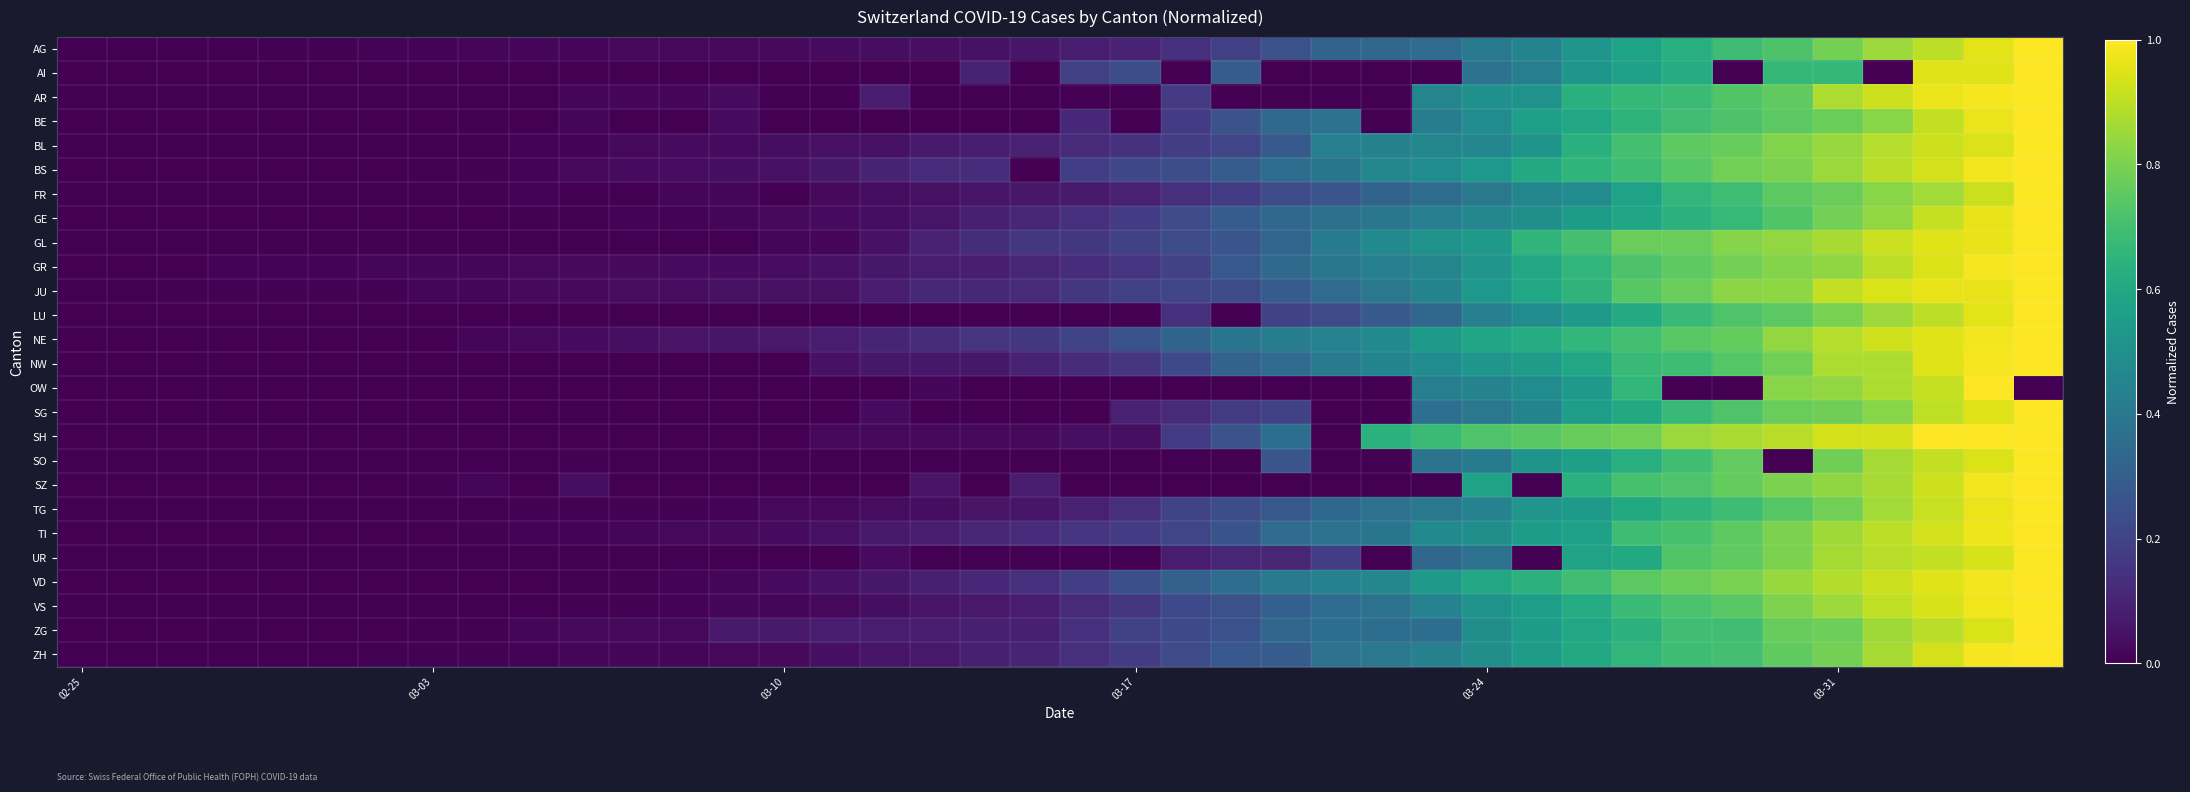

Reading left to right, list all the values displayed in this chart.

AG: 0.0	0.0	0.0	0.0	0.0	0.0	0.0	0.0	0.0	0.0	0.0	0.0	0.0	0.0	0.0	0.0	0.0	0.0	0.0	0.1	0.1	0.1	0.1	0.2	0.2	0.3	0.3	0.3	0.4	0.5	0.5	0.6	0.6	0.7	0.7	0.8	0.8	0.9	1.0	1.0
AI: 0.0	0.0	0.0	0.0	0.0	0.0	0.0	0.0	0.0	0.0	0.0	0.0	0.0	0.0	0.0	0.0	0.0	0.0	0.1	0.0	0.2	0.2	0.0	0.3	0.0	0.0	0.0	0.0	0.4	0.4	0.5	0.6	0.6	0.0	0.7	0.7	0.0	1.0	1.0	1.0
AR: 0.0	0.0	0.0	0.0	0.0	0.0	0.0	0.0	0.0	0.0	0.0	0.0	0.0	0.0	0.0	0.0	0.1	0.0	0.0	0.0	0.0	0.0	0.2	0.0	0.0	0.0	0.0	0.5	0.5	0.5	0.6	0.7	0.7	0.7	0.8	0.9	0.9	1.0	1.0	1.0
BE: 0.0	0.0	0.0	0.0	0.0	0.0	0.0	0.0	0.0	0.0	0.0	0.0	0.0	0.0	0.0	0.0	0.0	0.0	0.0	0.0	0.1	0.0	0.2	0.3	0.3	0.4	0.0	0.4	0.5	0.6	0.6	0.6	0.7	0.7	0.7	0.8	0.8	0.9	1.0	1.0
BL: 0.0	0.0	0.0	0.0	0.0	0.0	0.0	0.0	0.0	0.0	0.0	0.0	0.0	0.0	0.0	0.0	0.0	0.1	0.1	0.1	0.1	0.1	0.2	0.2	0.3	0.4	0.4	0.5	0.5	0.5	0.6	0.7	0.8	0.8	0.8	0.8	0.9	0.9	0.9	1.0
BS: 0.0	0.0	0.0	0.0	0.0	0.0	0.0	0.0	0.0	0.0	0.0	0.0	0.0	0.0	0.0	0.1	0.1	0.1	0.1	0.0	0.2	0.2	0.2	0.3	0.4	0.4	0.5	0.5	0.5	0.6	0.7	0.7	0.7	0.8	0.8	0.9	0.9	0.9	1.0	1.0
FR: 0.0	0.0	0.0	0.0	0.0	0.0	0.0	0.0	0.0	0.0	0.0	0.0	0.0	0.0	0.0	0.0	0.0	0.0	0.1	0.1	0.1	0.1	0.1	0.2	0.2	0.3	0.3	0.4	0.4	0.5	0.5	0.6	0.7	0.7	0.7	0.8	0.8	0.9	0.9	1.0
GE: 0.0	0.0	0.0	0.0	0.0	0.0	0.0	0.0	0.0	0.0	0.0	0.0	0.0	0.0	0.0	0.0	0.0	0.1	0.1	0.1	0.1	0.2	0.2	0.3	0.3	0.4	0.4	0.4	0.5	0.5	0.6	0.6	0.6	0.7	0.7	0.8	0.8	0.9	1.0	1.0
GL: 0.0	0.0	0.0	0.0	0.0	0.0	0.0	0.0	0.0	0.0	0.0	0.0	0.0	0.0	0.0	0.0	0.0	0.1	0.1	0.2	0.2	0.2	0.2	0.3	0.3	0.4	0.5	0.5	0.5	0.7	0.7	0.8	0.8	0.8	0.8	0.9	0.9	1.0	1.0	1.0
GR: 0.0	0.0	0.0	0.0	0.0	0.0	0.0	0.0	0.0	0.0	0.0	0.0	0.0	0.0	0.0	0.0	0.1	0.1	0.1	0.1	0.1	0.2	0.2	0.3	0.3	0.4	0.4	0.5	0.5	0.6	0.7	0.7	0.8	0.8	0.8	0.8	0.9	0.9	1.0	1.0
JU: 0.0	0.0	0.0	0.0	0.0	0.0	0.0	0.0	0.0	0.0	0.0	0.0	0.0	0.0	0.0	0.0	0.1	0.1	0.1	0.1	0.2	0.2	0.2	0.2	0.3	0.4	0.4	0.4	0.5	0.6	0.6	0.7	0.8	0.8	0.8	0.9	0.9	1.0	1.0	1.0
LU: 0.0	0.0	0.0	0.0	0.0	0.0	0.0	0.0	0.0	0.0	0.0	0.0	0.0	0.0	0.0	0.0	0.0	0.0	0.0	0.0	0.0	0.0	0.1	0.0	0.2	0.2	0.3	0.3	0.4	0.5	0.5	0.6	0.7	0.7	0.7	0.8	0.9	0.9	1.0	1.0
NE: 0.0	0.0	0.0	0.0	0.0	0.0	0.0	0.0	0.0	0.0	0.0	0.0	0.1	0.1	0.1	0.1	0.1	0.1	0.2	0.2	0.2	0.3	0.3	0.4	0.4	0.4	0.5	0.5	0.6	0.6	0.7	0.7	0.7	0.8	0.8	0.9	0.9	1.0	1.0	1.0
NW: 0.0	0.0	0.0	0.0	0.0	0.0	0.0	0.0	0.0	0.0	0.0	0.0	0.0	0.0	0.0	0.1	0.1	0.1	0.1	0.1	0.1	0.1	0.2	0.3	0.3	0.4	0.5	0.5	0.5	0.6	0.6	0.7	0.7	0.7	0.8	0.9	0.9	0.9	1.0	1.0
OW: 0.0	0.0	0.0	0.0	0.0	0.0	0.0	0.0	0.0	0.0	0.0	0.0	0.0	0.0	0.0	0.0	0.0	0.0	0.0	0.0	0.0	0.0	0.0	0.0	0.0	0.0	0.0	0.4	0.4	0.5	0.5	0.7	0.0	0.0	0.8	0.8	0.9	0.9	1.0	0.0
SG: 0.0	0.0	0.0	0.0	0.0	0.0	0.0	0.0	0.0	0.0	0.0	0.0	0.0	0.0	0.0	0.0	0.0	0.0	0.0	0.0	0.0	0.1	0.1	0.2	0.2	0.0	0.0	0.4	0.4	0.5	0.6	0.6	0.7	0.7	0.8	0.8	0.8	0.9	1.0	1.0
SH: 0.0	0.0	0.0	0.0	0.0	0.0	0.0	0.0	0.0	0.0	0.0	0.0	0.0	0.0	0.0	0.0	0.0	0.0	0.0	0.0	0.0	0.0	0.2	0.3	0.4	0.0	0.6	0.7	0.7	0.7	0.8	0.8	0.9	0.9	0.9	0.9	0.9	1.0	1.0	1.0
SO: 0.0	0.0	0.0	0.0	0.0	0.0	0.0	0.0	0.0	0.0	0.0	0.0	0.0	0.0	0.0	0.0	0.0	0.0	0.0	0.0	0.0	0.0	0.0	0.0	0.3	0.0	0.0	0.4	0.4	0.5	0.6	0.6	0.7	0.8	0.0	0.8	0.9	0.9	0.9	1.0
SZ: 0.0	0.0	0.0	0.0	0.0	0.0	0.0	0.0	0.0	0.0	0.0	0.0	0.0	0.0	0.0	0.0	0.0	0.1	0.0	0.1	0.0	0.0	0.0	0.0	0.0	0.0	0.0	0.0	0.6	0.0	0.6	0.7	0.7	0.8	0.8	0.8	0.9	0.9	1.0	1.0
TG: 0.0	0.0	0.0	0.0	0.0	0.0	0.0	0.0	0.0	0.0	0.0	0.0	0.0	0.0	0.0	0.0	0.0	0.0	0.1	0.1	0.1	0.1	0.2	0.2	0.3	0.3	0.4	0.4	0.4	0.5	0.5	0.6	0.7	0.7	0.7	0.8	0.9	0.9	1.0	1.0
TI: 0.0	0.0	0.0	0.0	0.0	0.0	0.0	0.0	0.0	0.0	0.0	0.0	0.0	0.0	0.0	0.0	0.1	0.1	0.1	0.1	0.2	0.2	0.2	0.3	0.3	0.4	0.4	0.5	0.5	0.6	0.6	0.7	0.7	0.8	0.8	0.9	0.9	0.9	1.0	1.0
UR: 0.0	0.0	0.0	0.0	0.0	0.0	0.0	0.0	0.0	0.0	0.0	0.0	0.0	0.0	0.0	0.0	0.0	0.0	0.0	0.0	0.0	0.0	0.1	0.1	0.1	0.2	0.0	0.3	0.4	0.0	0.6	0.6	0.7	0.8	0.8	0.9	0.9	0.9	0.9	1.0
VD: 0.0	0.0	0.0	0.0	0.0	0.0	0.0	0.0	0.0	0.0	0.0	0.0	0.0	0.0	0.0	0.0	0.1	0.1	0.1	0.1	0.2	0.2	0.3	0.4	0.4	0.4	0.5	0.5	0.6	0.6	0.7	0.7	0.8	0.8	0.8	0.9	0.9	1.0	1.0	1.0
VS: 0.0	0.0	0.0	0.0	0.0	0.0	0.0	0.0	0.0	0.0	0.0	0.0	0.0	0.0	0.0	0.0	0.0	0.1	0.1	0.1	0.1	0.2	0.2	0.2	0.3	0.4	0.4	0.4	0.5	0.6	0.6	0.7	0.7	0.7	0.8	0.9	0.9	0.9	1.0	1.0
ZG: 0.0	0.0	0.0	0.0	0.0	0.0	0.0	0.0	0.0	0.0	0.0	0.0	0.0	0.1	0.1	0.1	0.1	0.1	0.1	0.1	0.1	0.2	0.2	0.3	0.3	0.4	0.4	0.4	0.5	0.5	0.6	0.6	0.7	0.7	0.8	0.8	0.9	0.9	0.9	1.0
ZH: 0.0	0.0	0.0	0.0	0.0	0.0	0.0	0.0	0.0	0.0	0.0	0.0	0.0	0.0	0.0	0.0	0.1	0.1	0.1	0.1	0.1	0.2	0.2	0.3	0.3	0.4	0.4	0.4	0.5	0.6	0.6	0.7	0.7	0.7	0.8	0.8	0.9	0.9	1.0	1.0